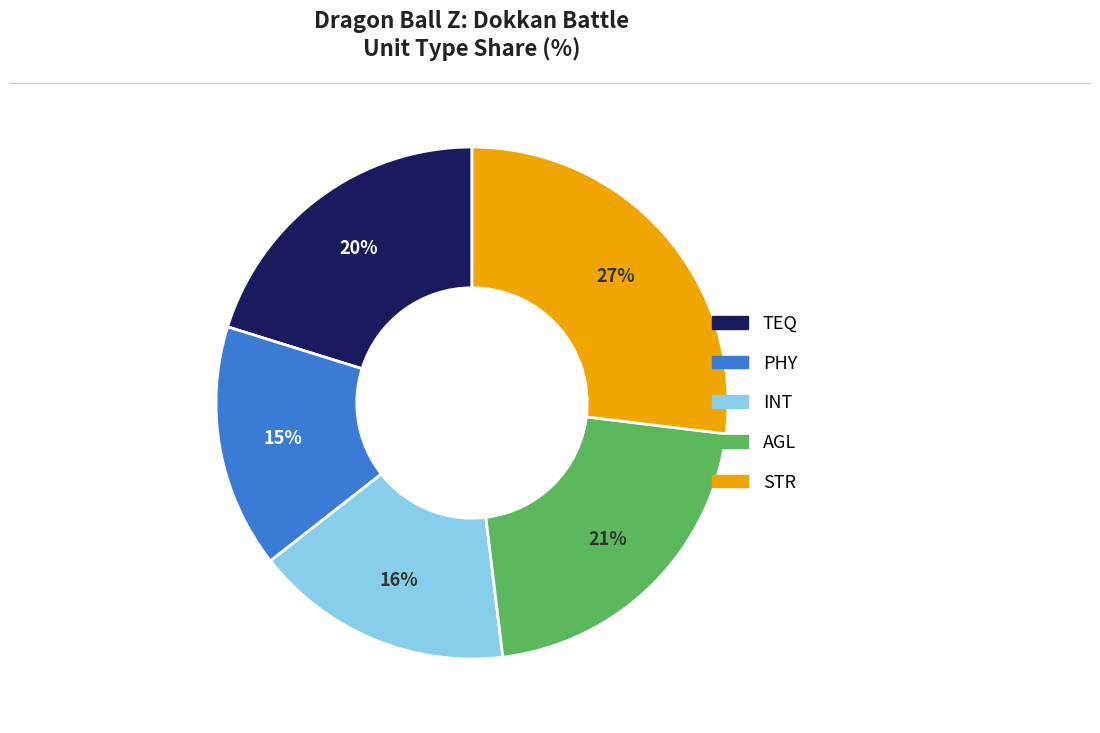

To the nearest percent, what is the difference between the PHY and STR slice percentages?

12%